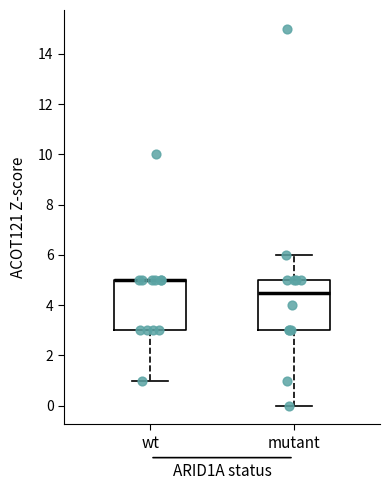

Reading left to right, transcribe this box plot: for each box, give where its median line is, the range the box spans, and where its two whiskers end, as read against the y-axis. The values are not printed on the chart, so give them approximately, as read against the axis.

wt: median 5.0 (drawn on the box's upper edge), box 3.0 to 5.0, whiskers 1.0 to 5.0
mutant: median 4.6, box 3.0 to 5.0, whiskers 0.0 to 6.0